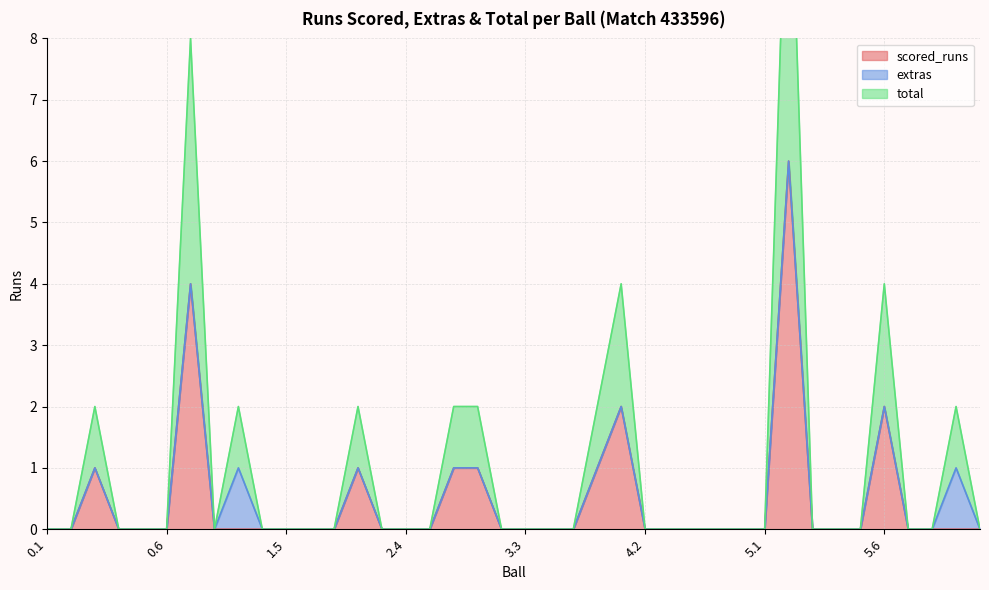

Which series changed the most between 0.2 and 2.2?

scored_runs